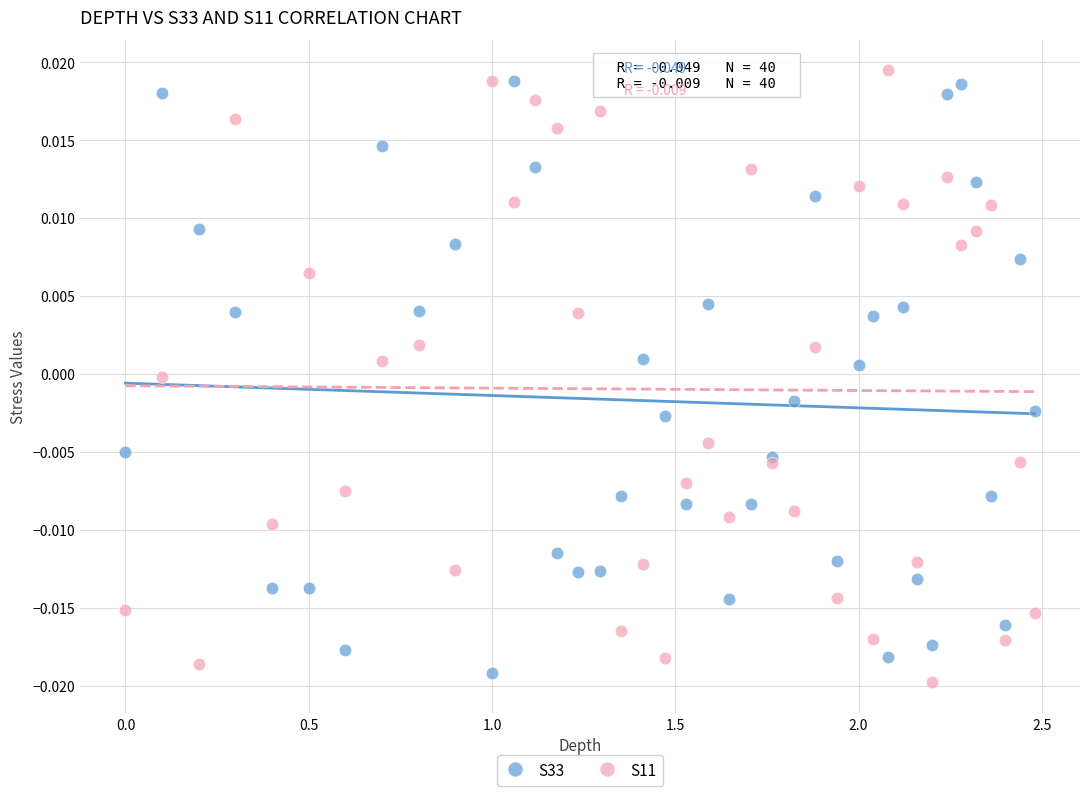

Which series reaches the maximum Y coordinate?

S11